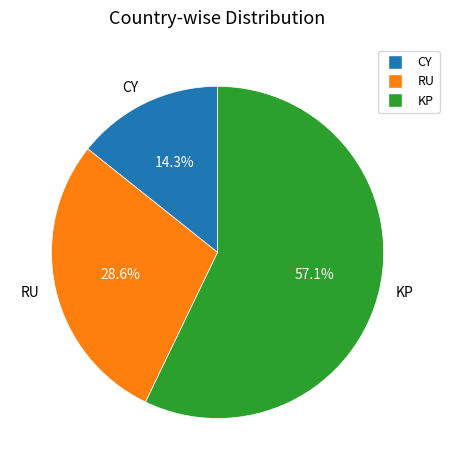

Rank the categories by value from highest to lowest.

KP, RU, CY